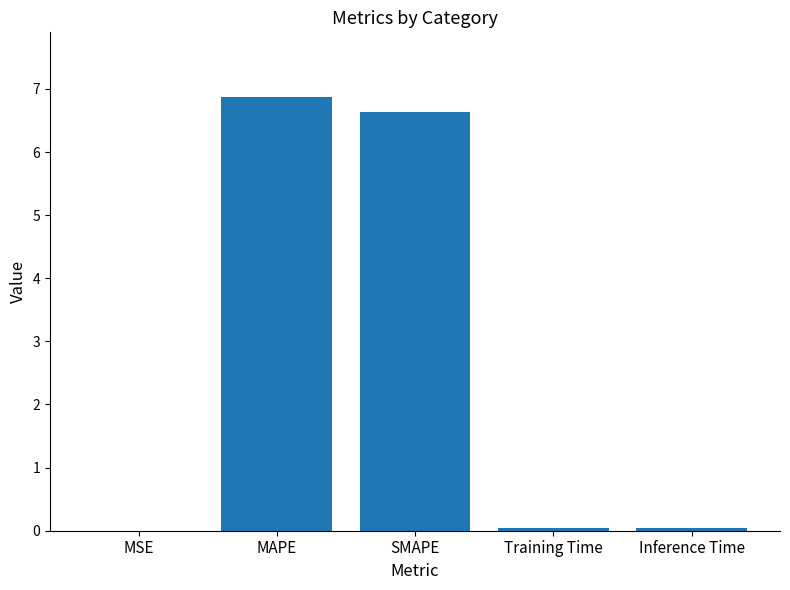

Which label corresponds to the largest value in the chart?

MAPE